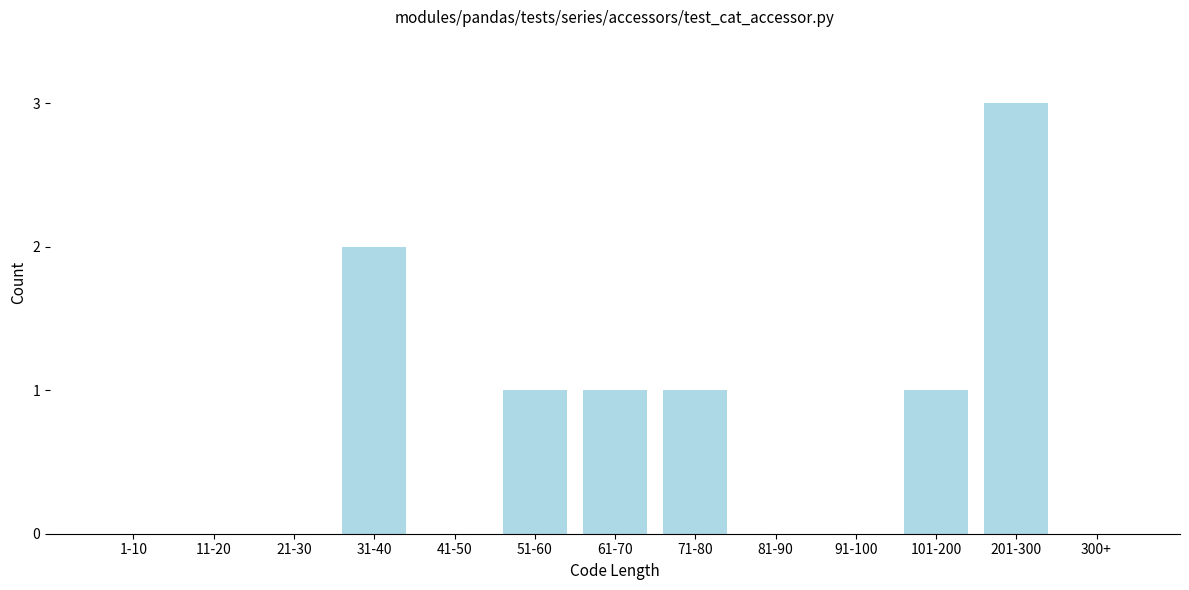

Reading left to right, extract all data points from this chart.

1-10=0	11-20=0	21-30=0	31-40=2	41-50=0	51-60=1	61-70=1	71-80=1	81-90=0	91-100=0	101-200=1	201-300=3	300+=0